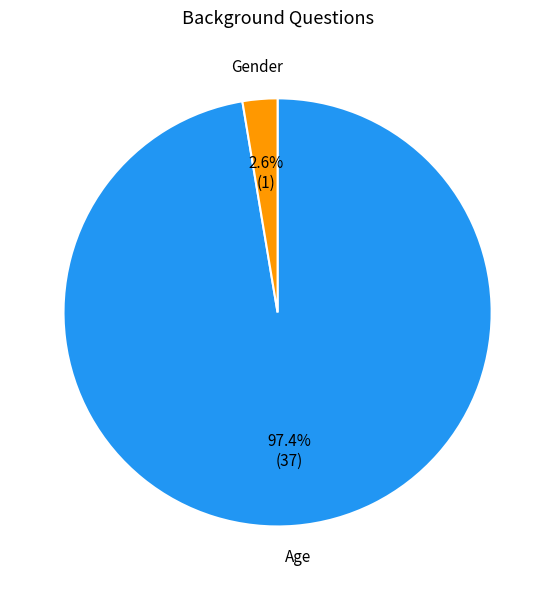

What percentage do Age and Gender together represent?

100.0%